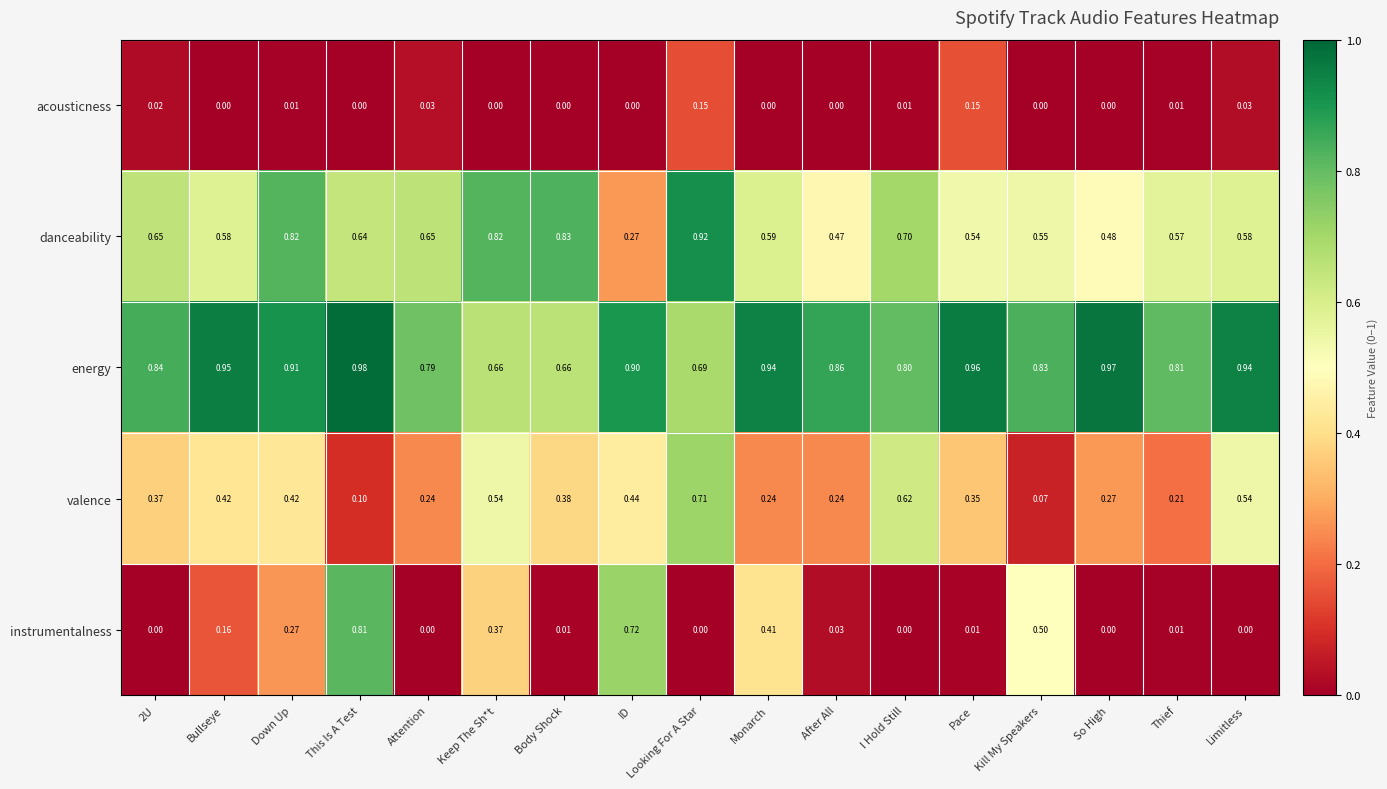

Which series changed the most between Keep The Sh*t and After All?

danceability